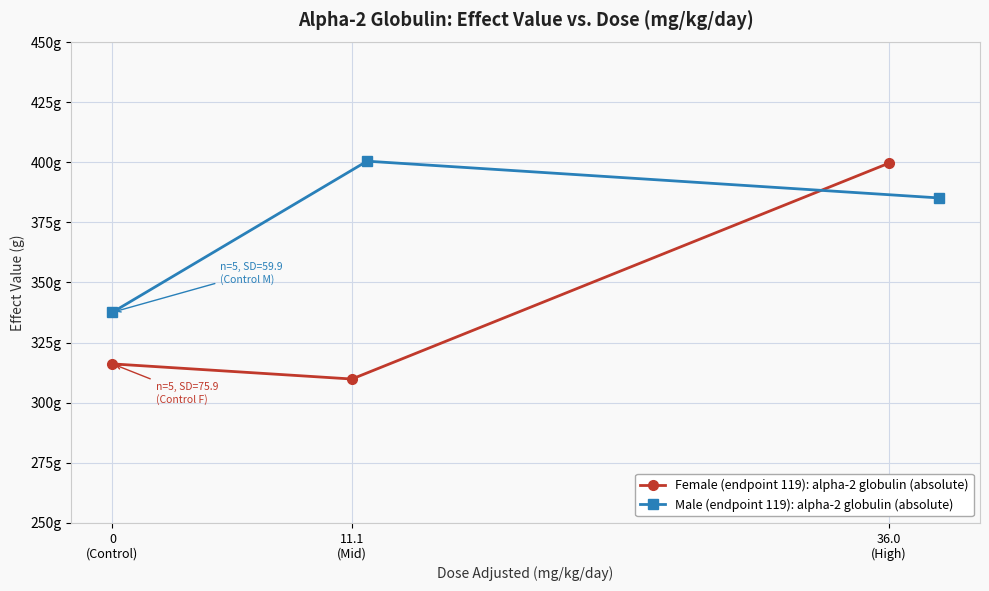

At which category does the chart reach its peak across all series?

11.1
(Mid)